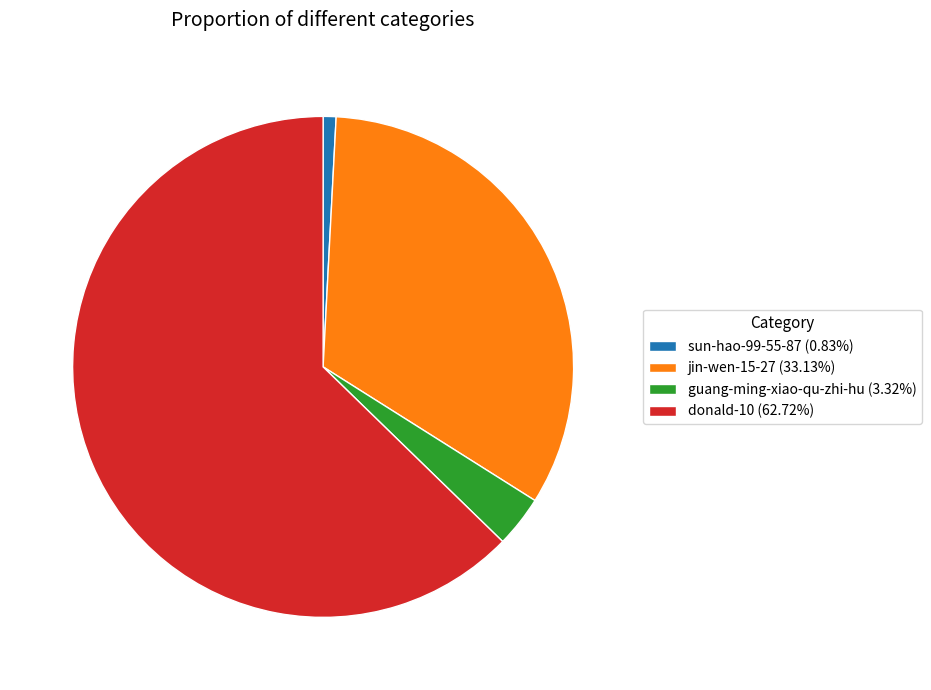

Rank the categories by value from highest to lowest.

donald-10, jin-wen-15-27, guang-ming-xiao-qu-zhi-hu, sun-hao-99-55-87